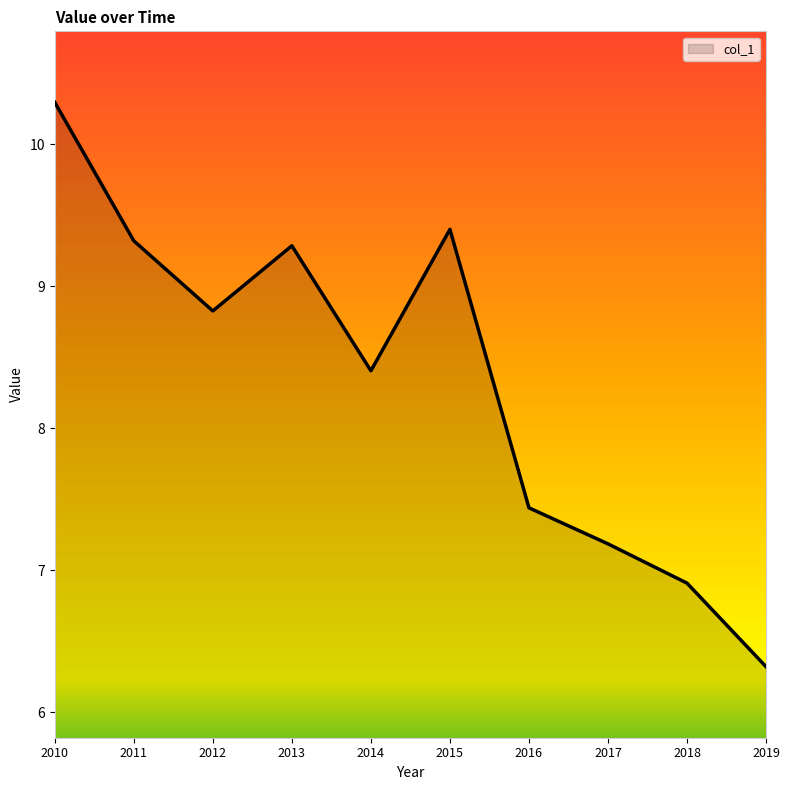

The chart shows a value of 9.9 at 2018. True or false?

False